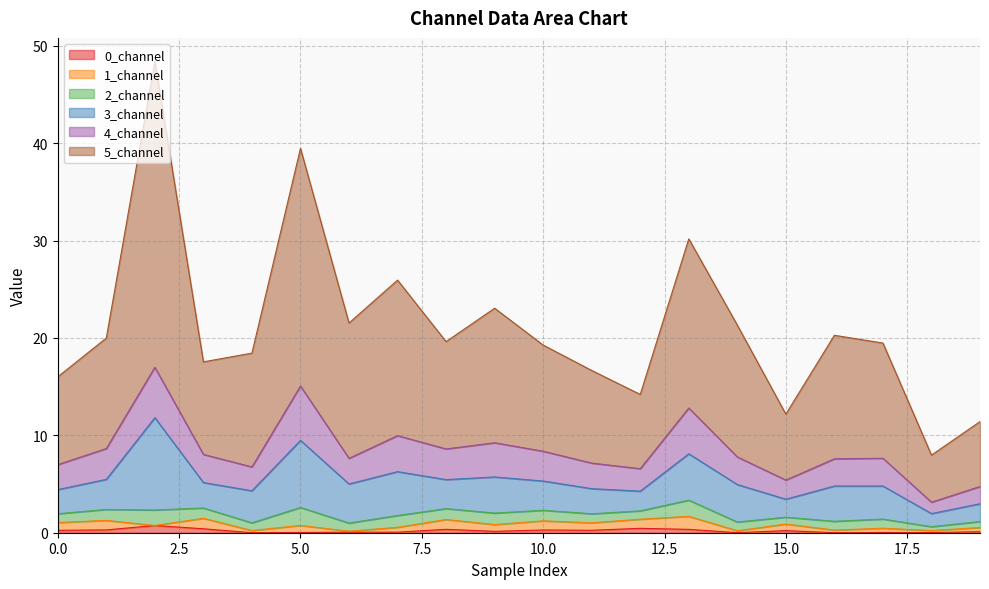

What is the maximum value shown in the chart?

48.4